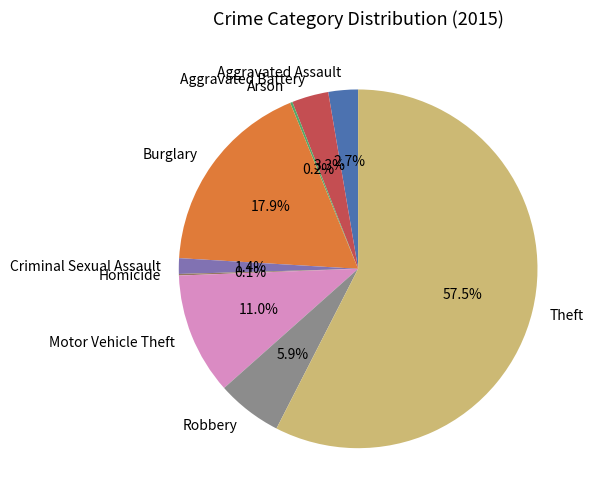

Which slice is the largest?

Theft